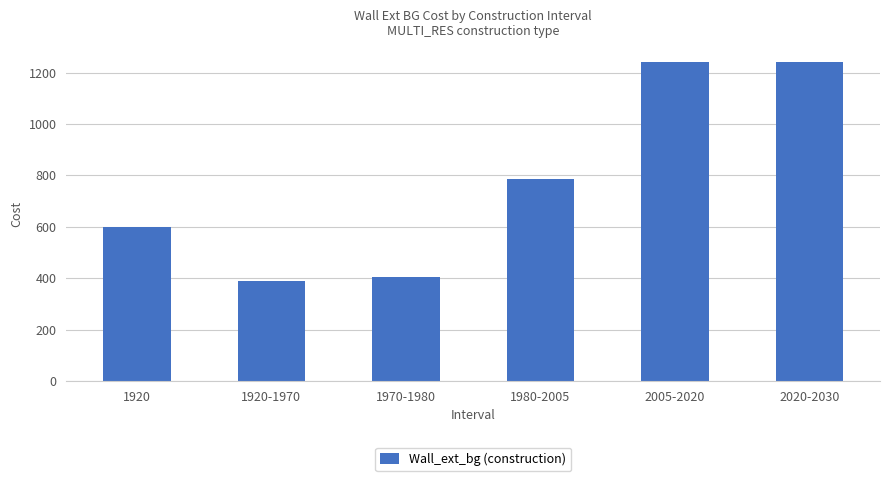

Approximately how many times larger is the value at 1920-1970 compared to 2020-2030?

0.3